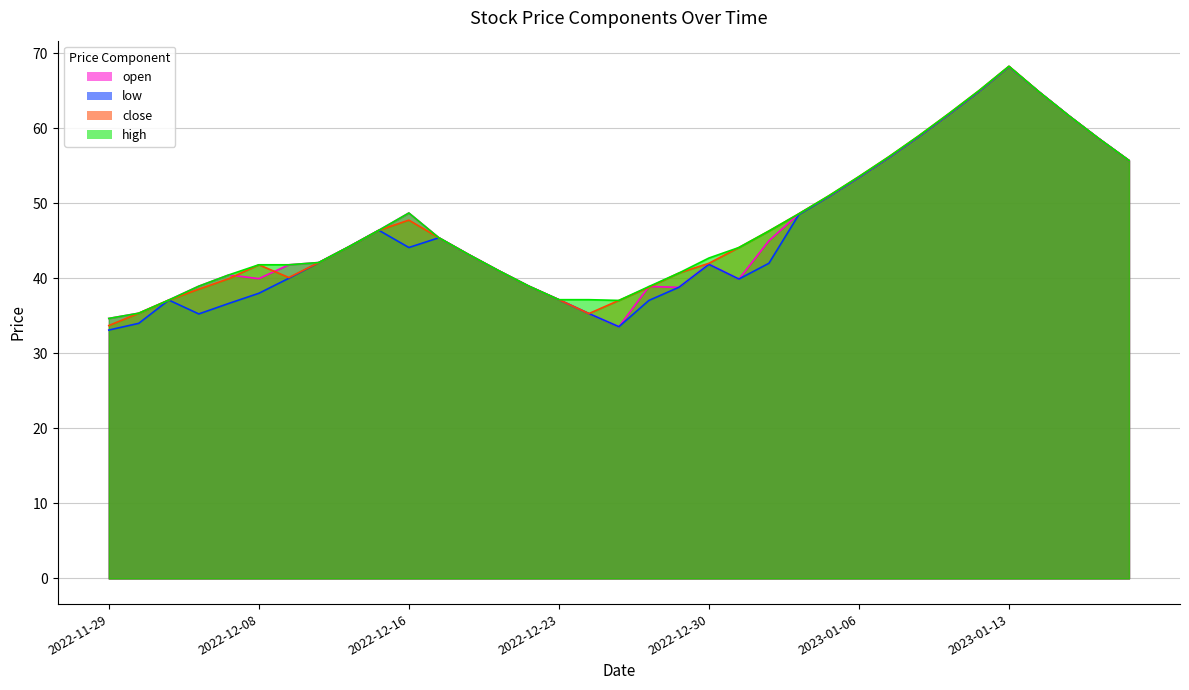

True or false: low has a value of 99.9 at 2023-01-10.

False